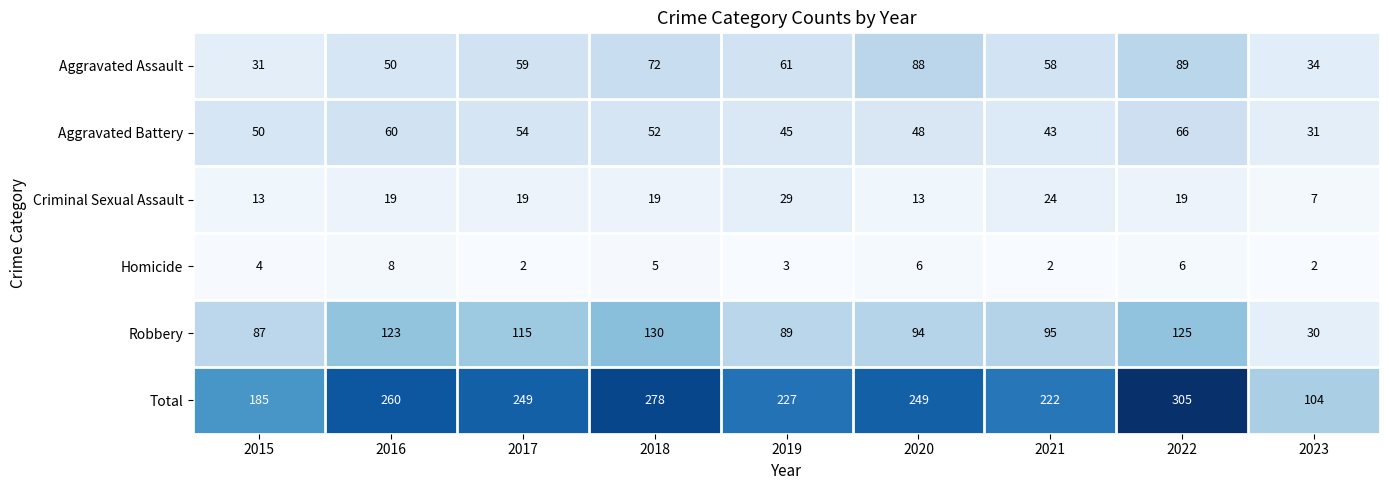

What is the difference between the maximum and minimum values in the Criminal Sexual Assault series?

22